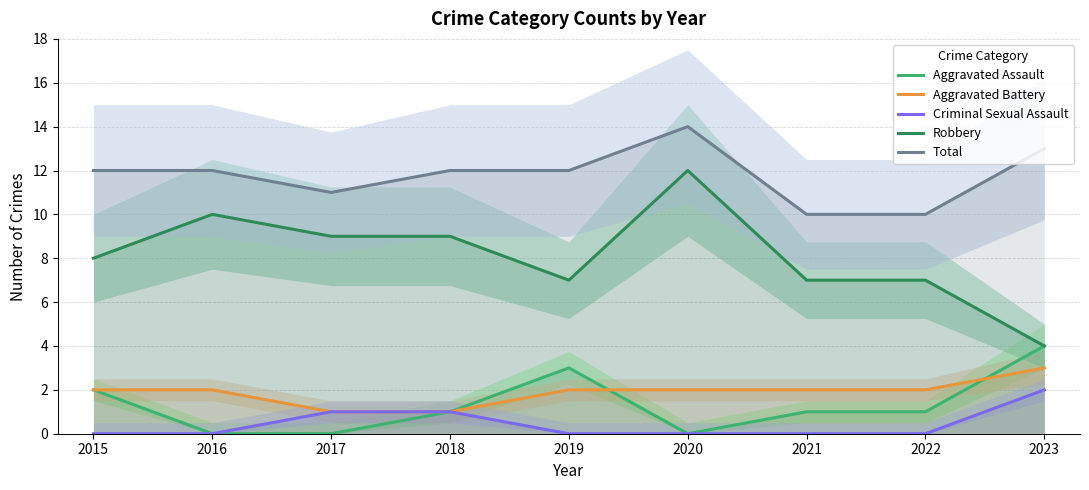

What is the value of the Aggravated Battery point at the 3rd from the left?

1